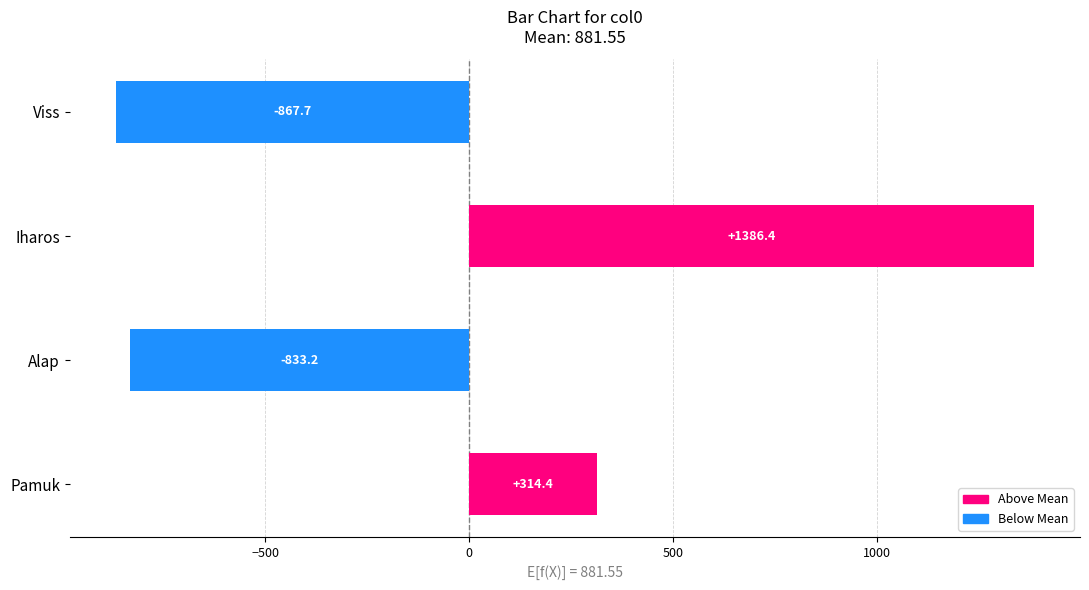

List the labels in order of value, smallest first.

Viss, Alap, Pamuk, Iharos